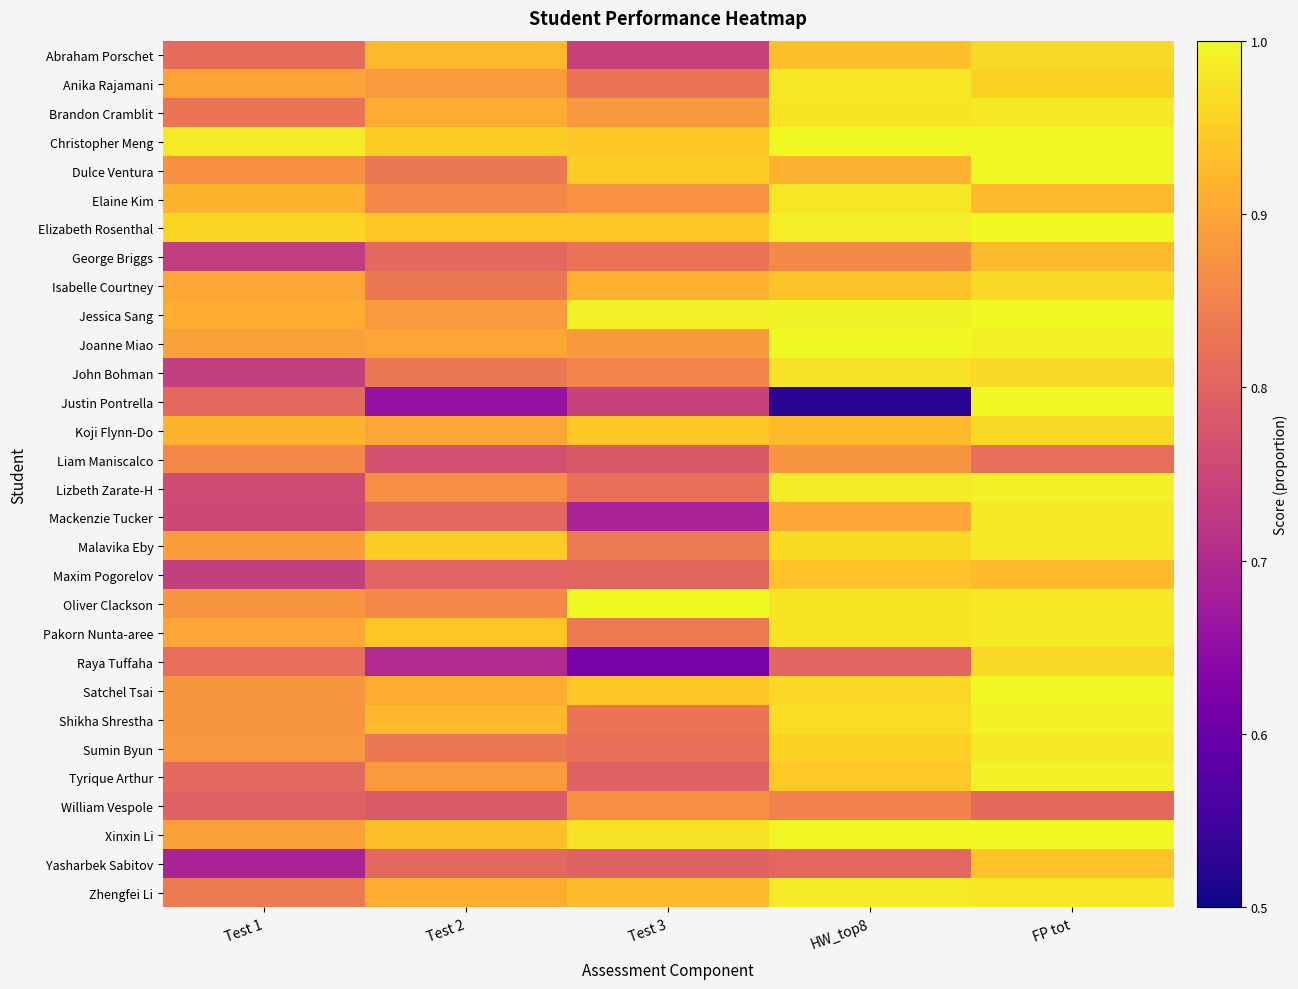

At which category is the sum across all series the highest?

FP tot